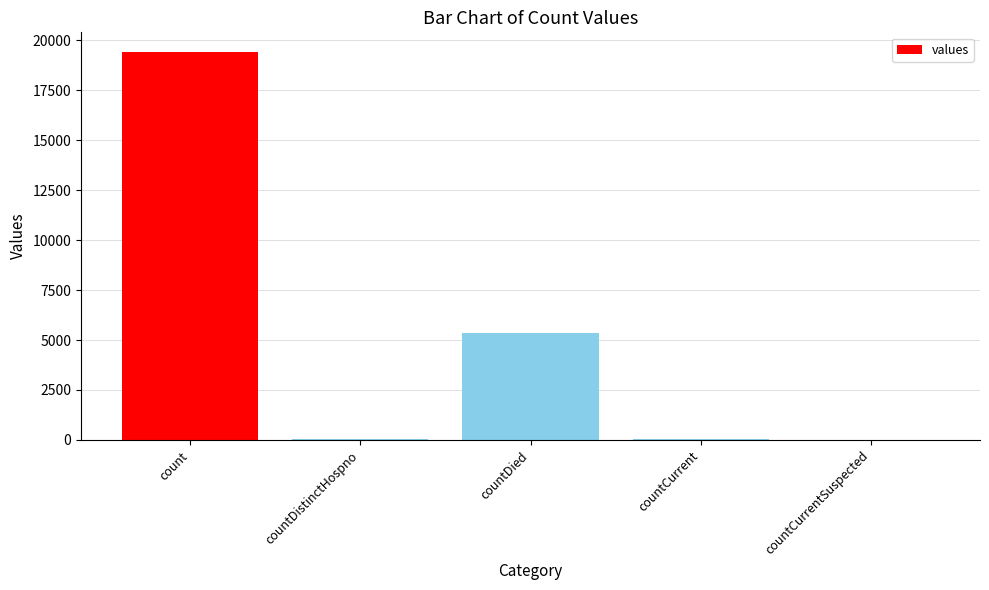

Is it true that the value at countDied is 7287?

False